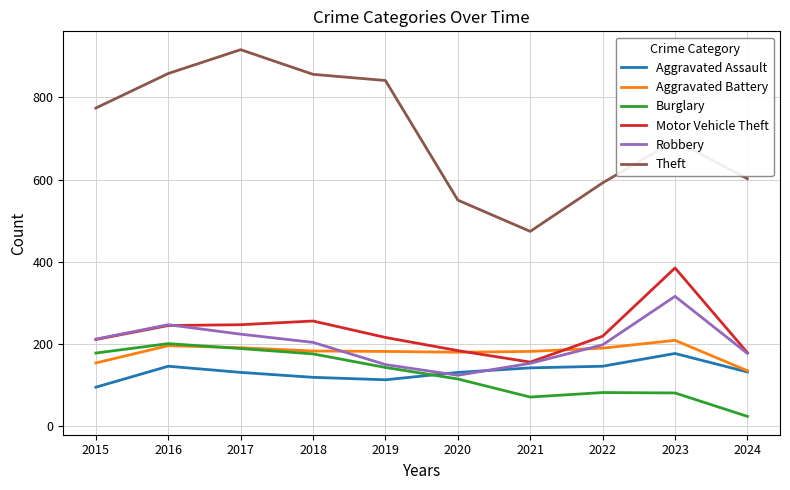

What is the difference between the highest and lowest values at 2019?

728